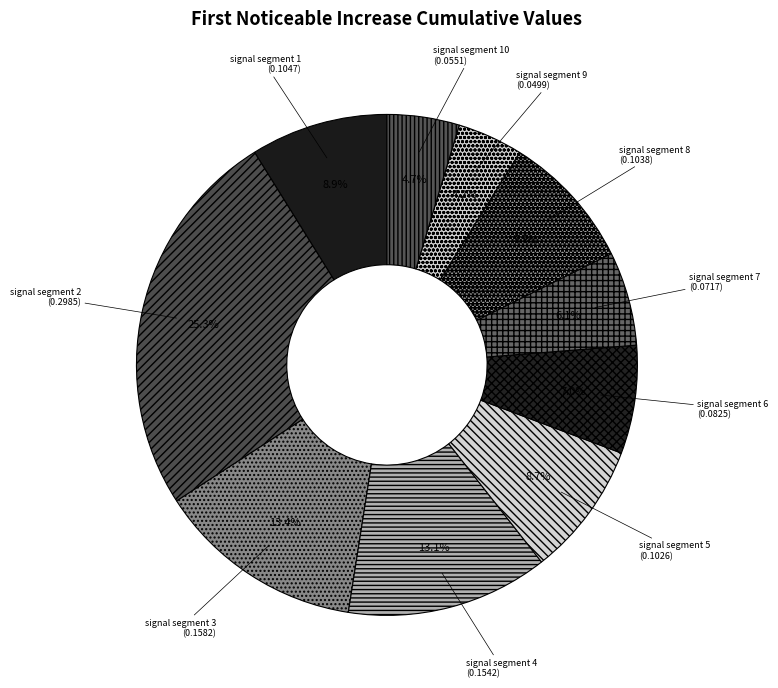

Count the number of slices in the pie.

10